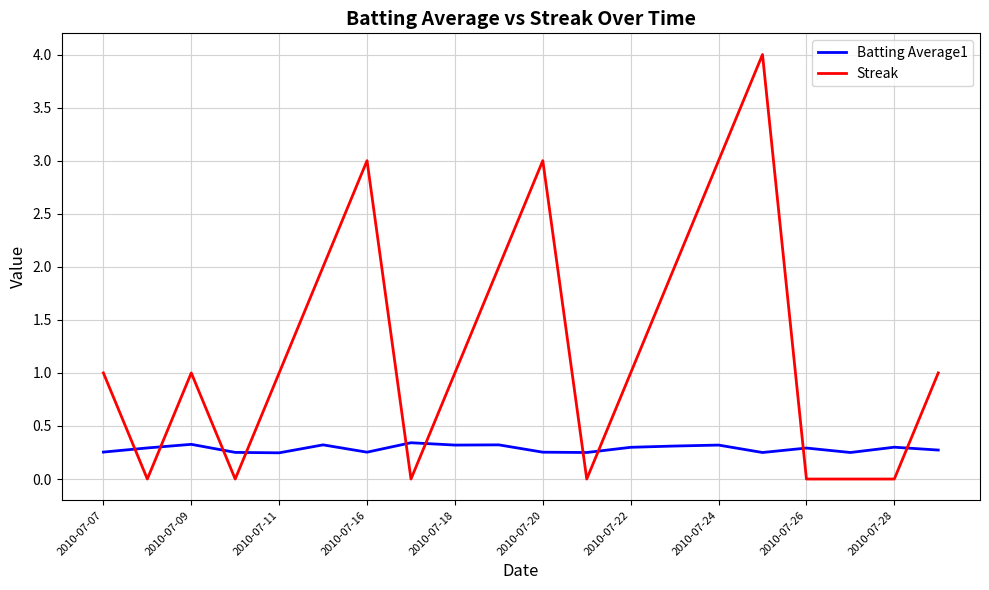

List the series in order of their peak value, highest first.

Streak, Batting Average1